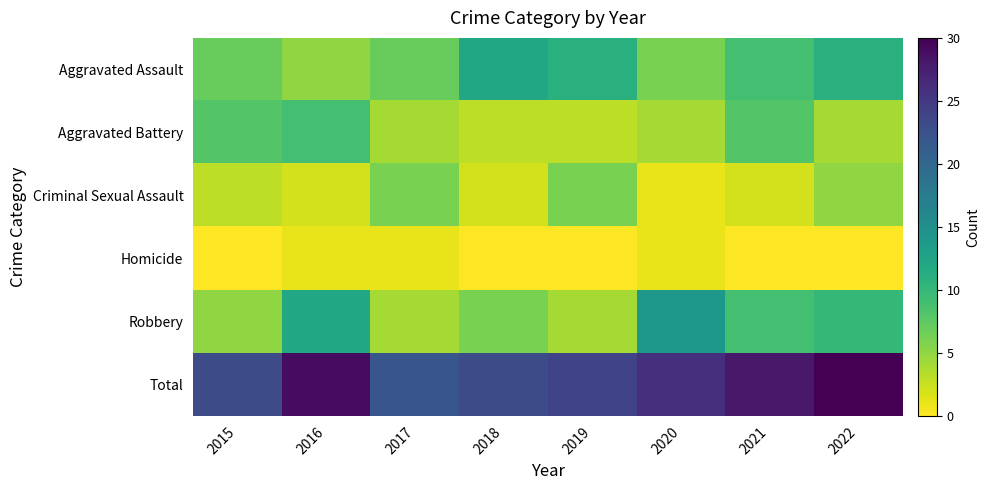

What is the spread (max minus min) of values at 2021?

28